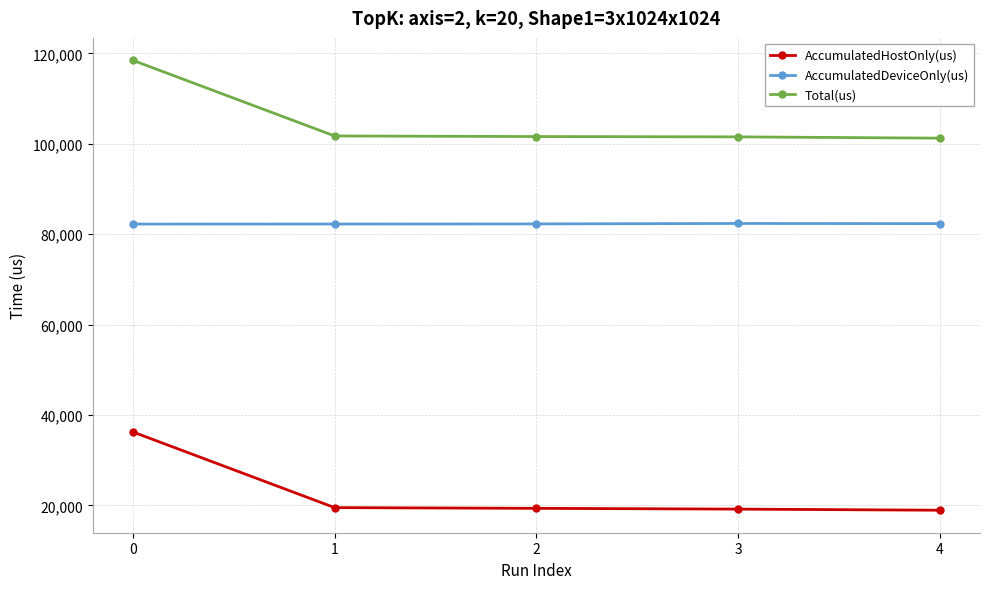

What is the sum of the Total(us) values at 1 and 2?

203306.0